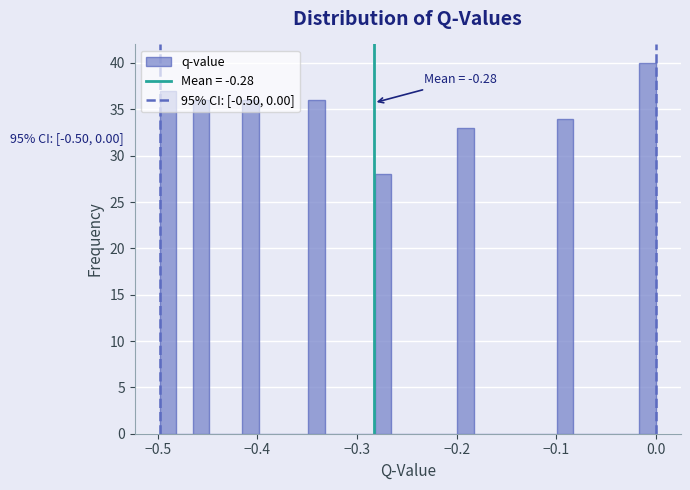

Read against the x-axis, roughly where is the centre of the tallest bar?

-0.01